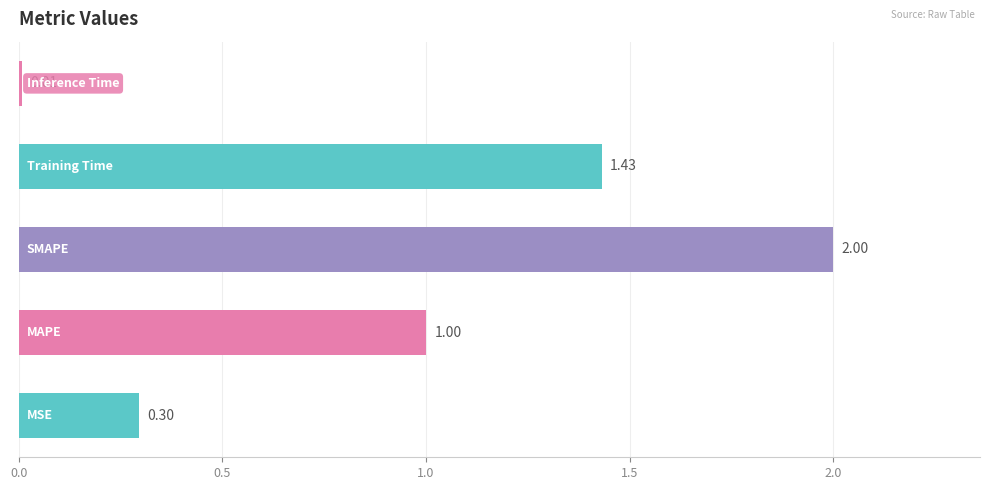

What is the average value?

0.9